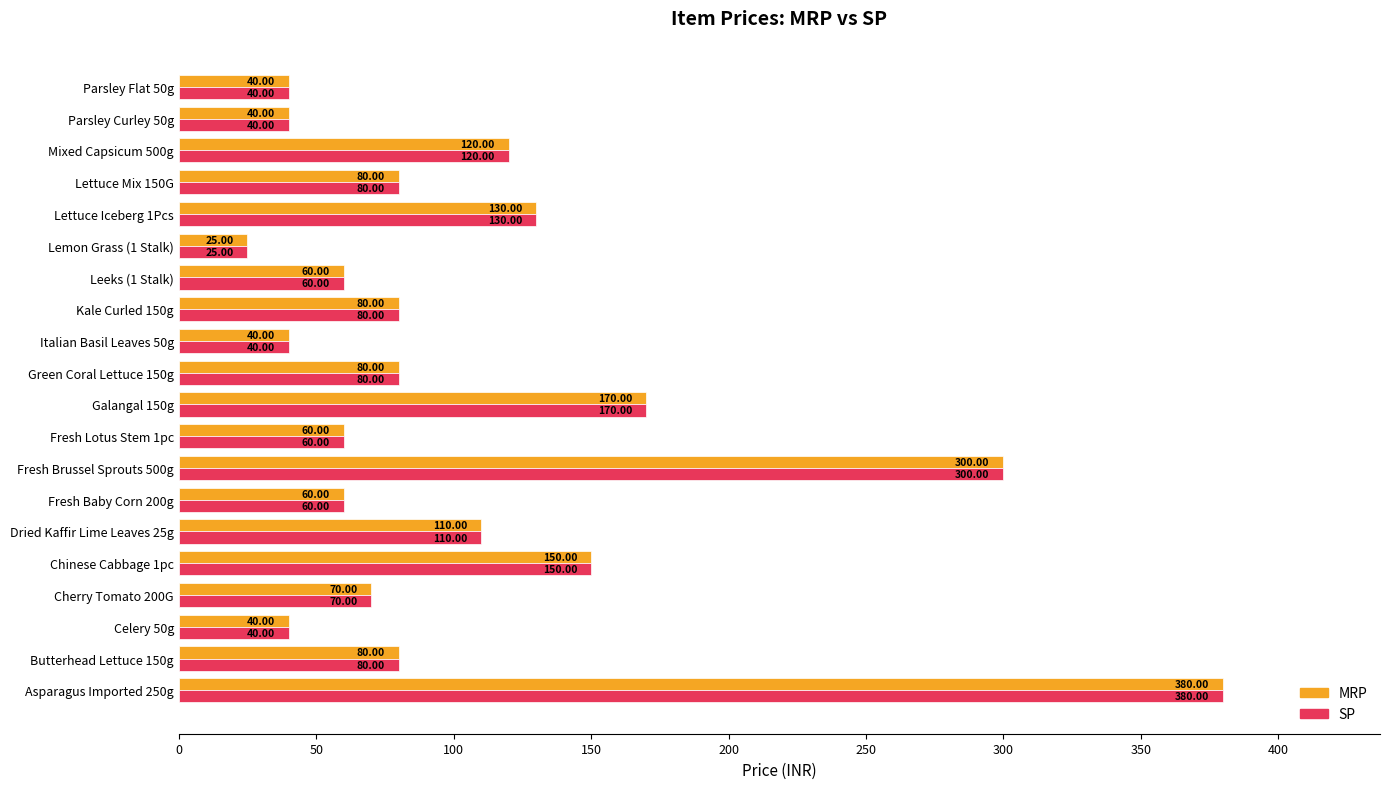

At which category is the sum across all series the highest?

Asparagus Imported 250g